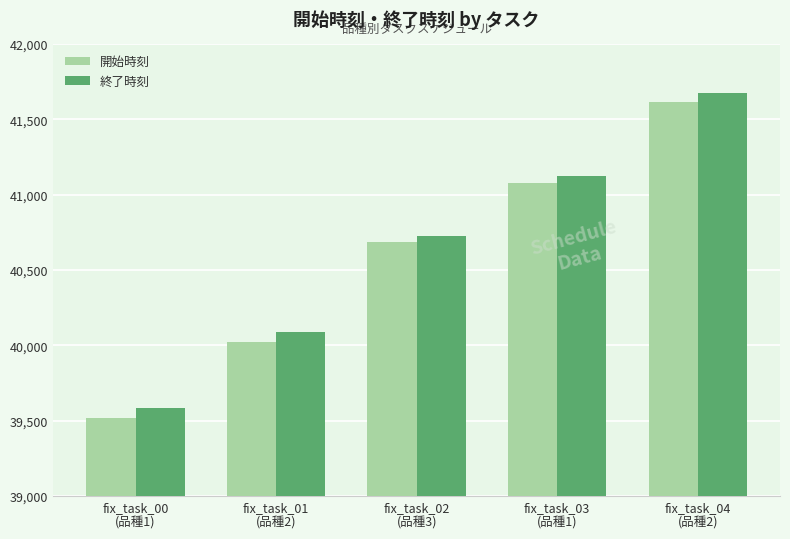

How many categories are shown in the chart?

5